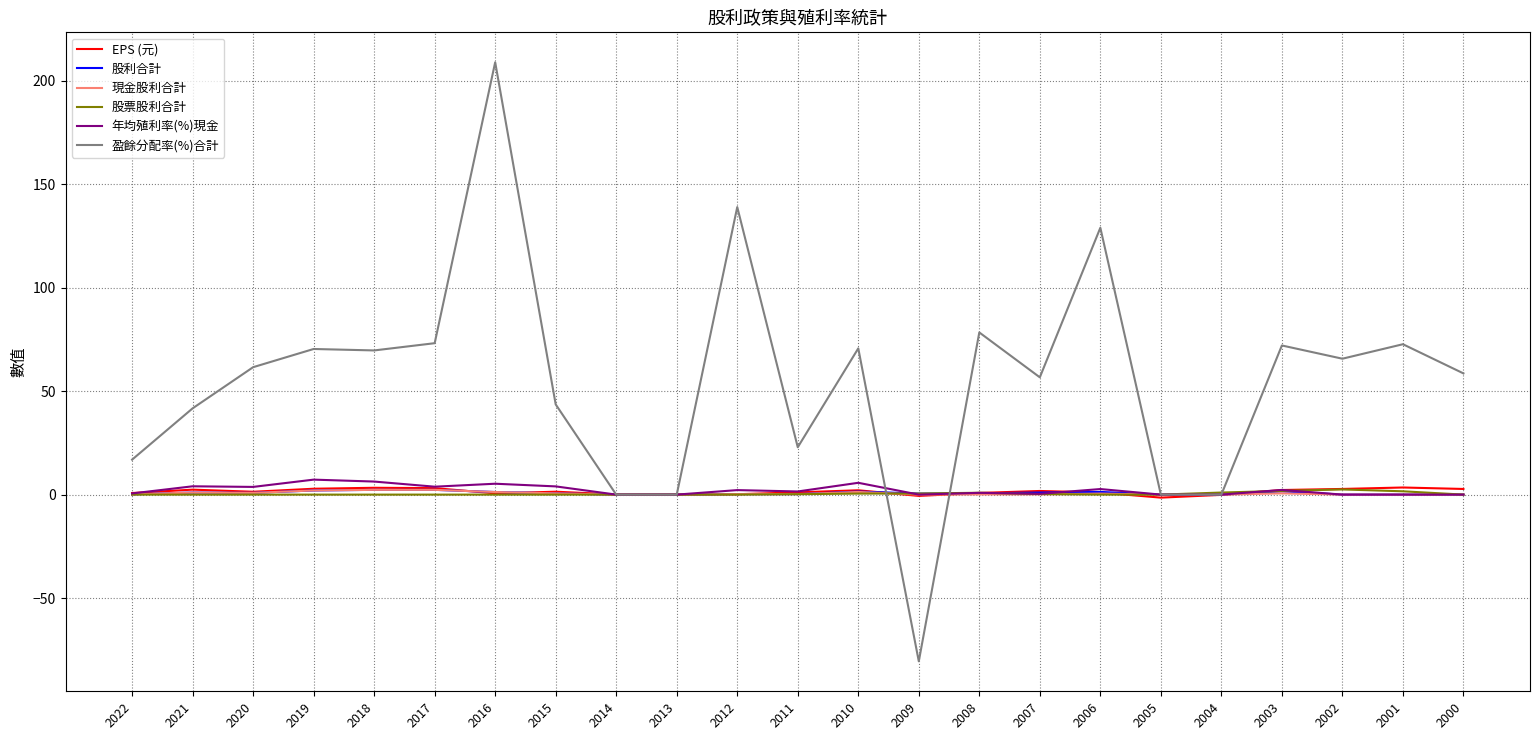

What is the difference between the 年均殖利率(%)現金 values at 2008 and 2015?

3.1